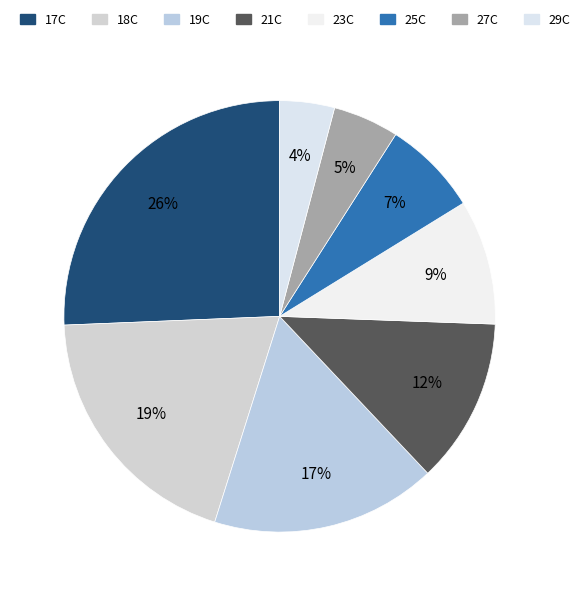

How many slices are in this pie chart?

8